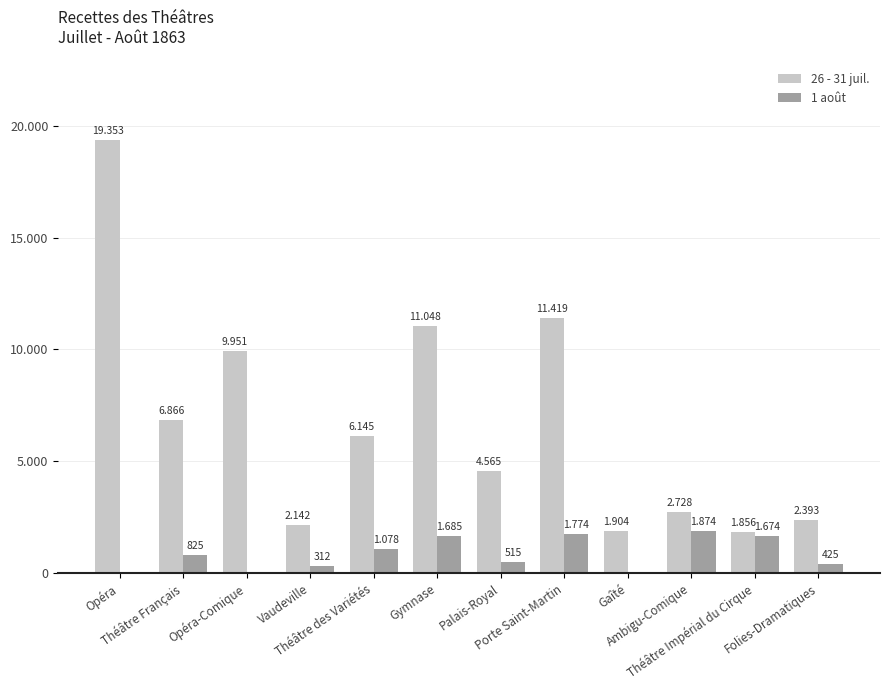

Are the bars horizontal?

No